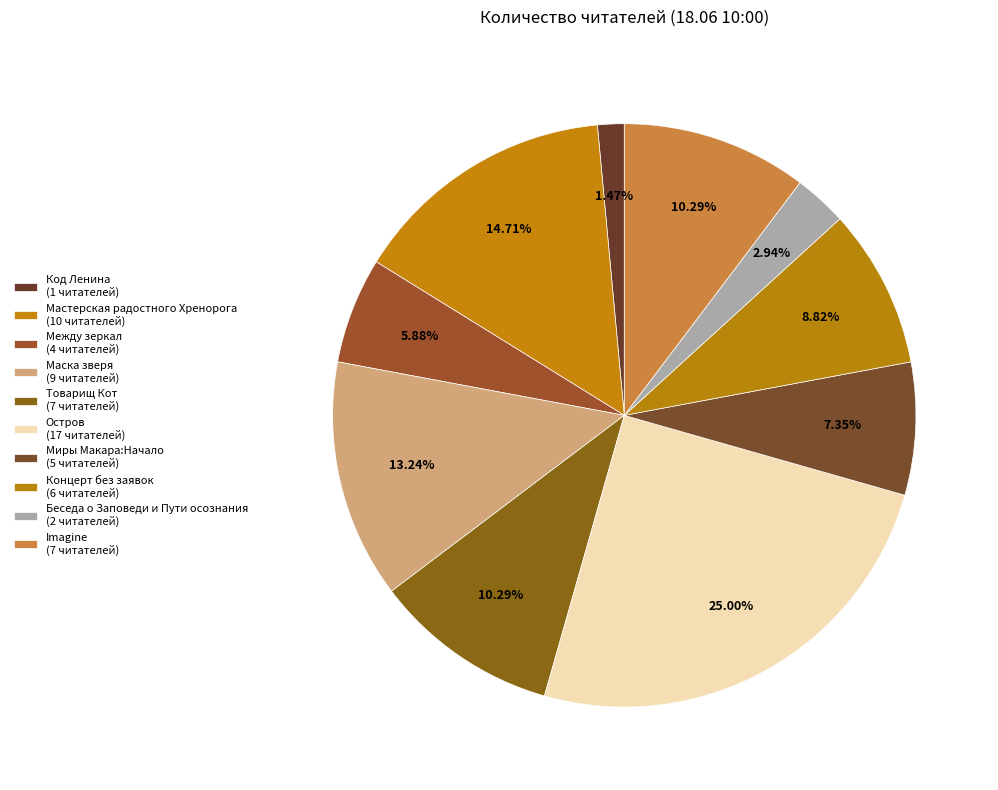

Approximately how many times larger is the value at Между зеркал compared to Товарищ Кот?

0.6